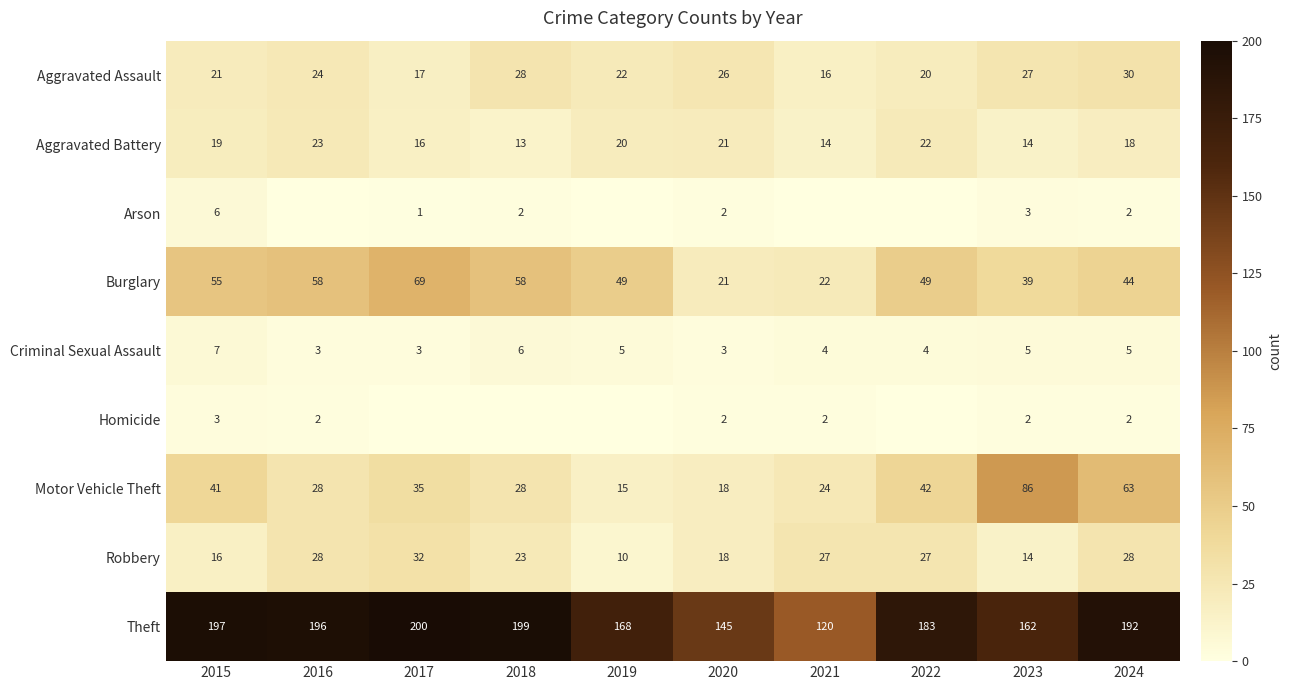

The Arson series shows 1 at 2023. True or false?

False